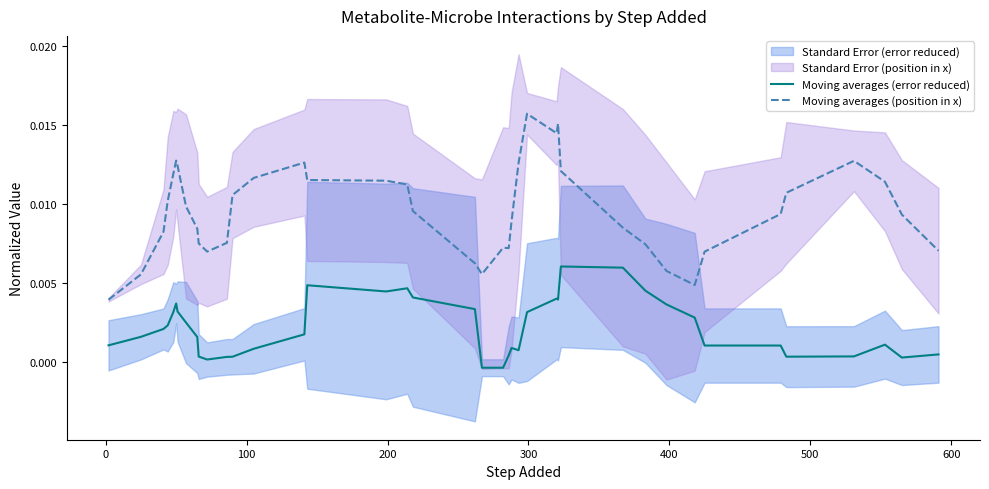

True or false: Moving averages (position in x) and Moving averages (error reduced) intersect in this chart.

False